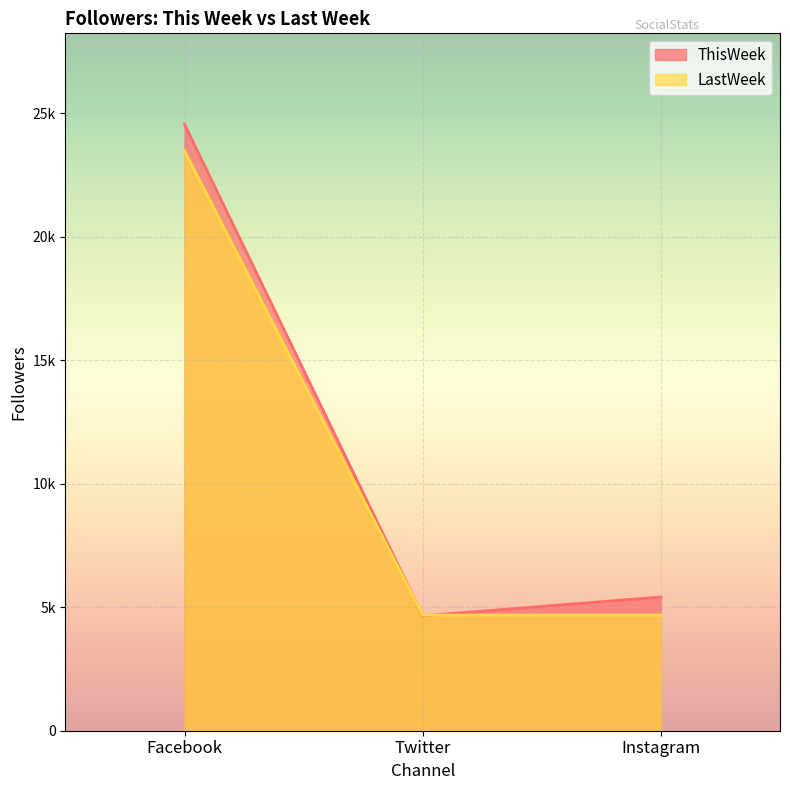

Reading right to left, extract all data points from this chart.

ThisWeek: 5416	4654	24561
LastWeek: 4683	4684	23484